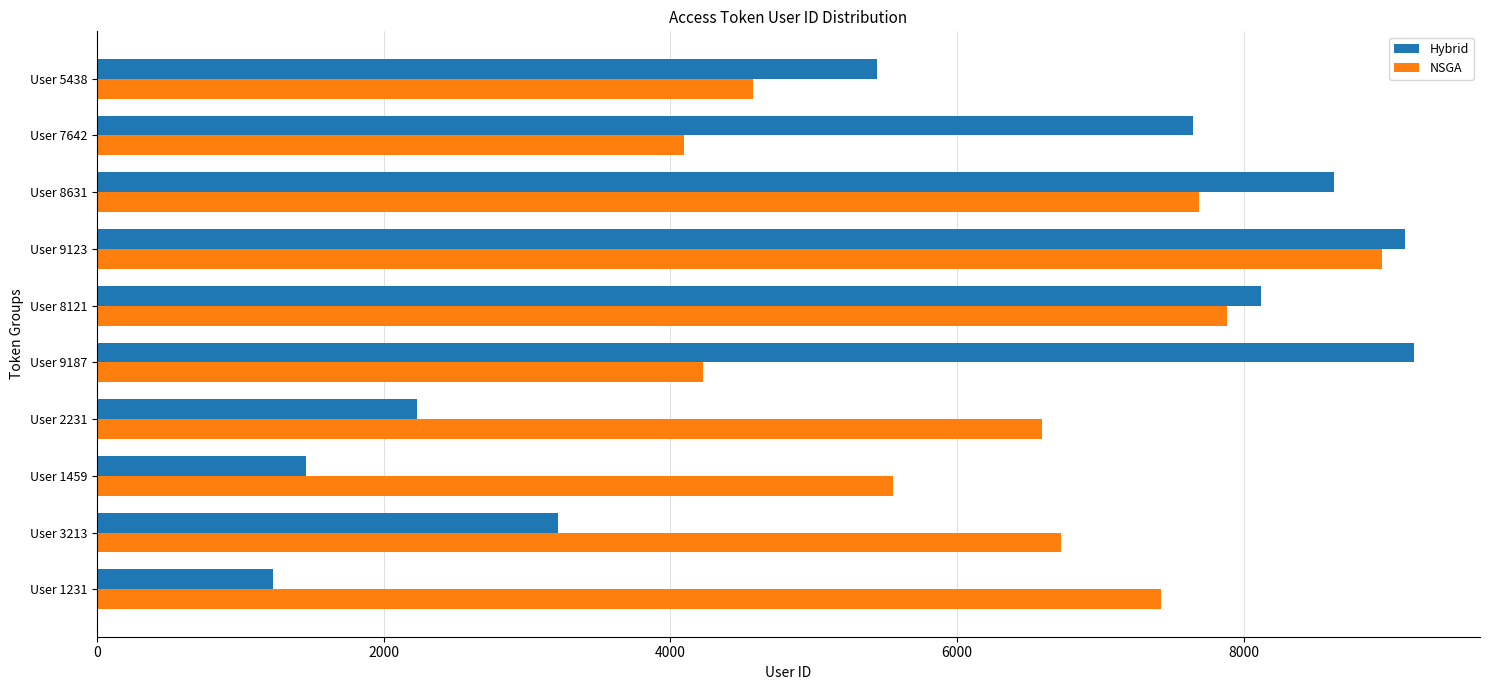

What is the difference between the maximum and minimum values in the Hybrid series?

7956